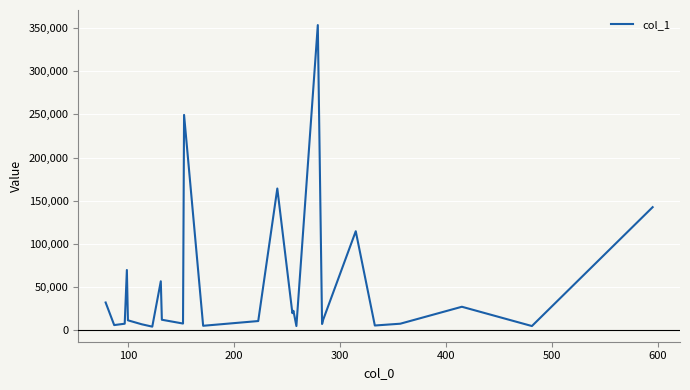

What is the difference between the maximum and minimum values?

349218.0